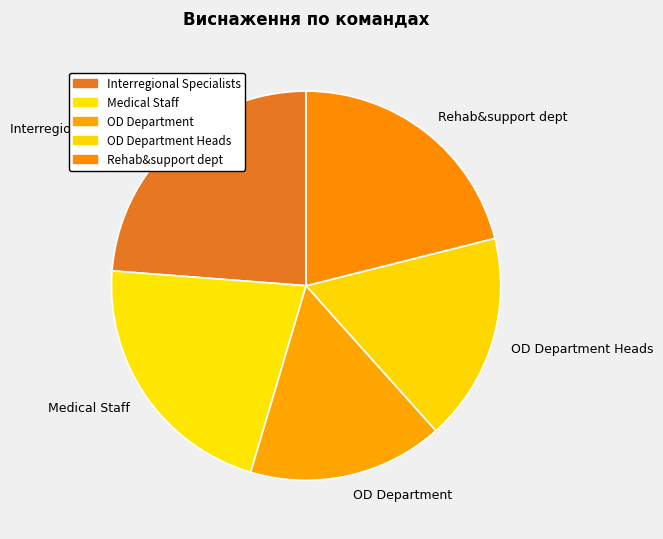

Approximately how many times larger is the value at Rehab&support dept compared to Medical Staff?

1.0